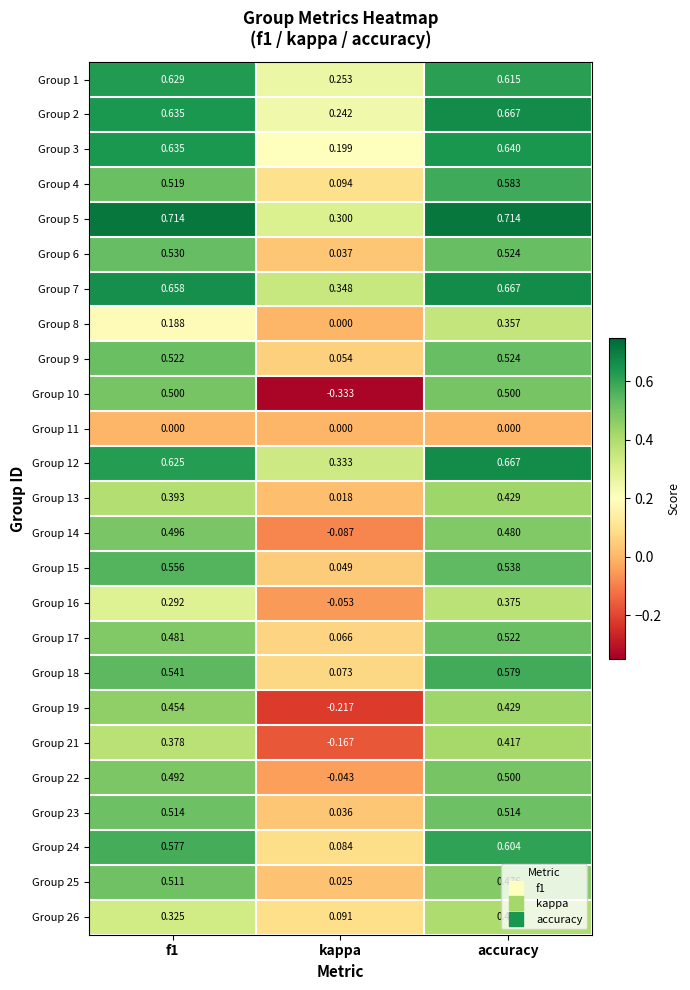

At which label is Group 23 closest to 0?

kappa